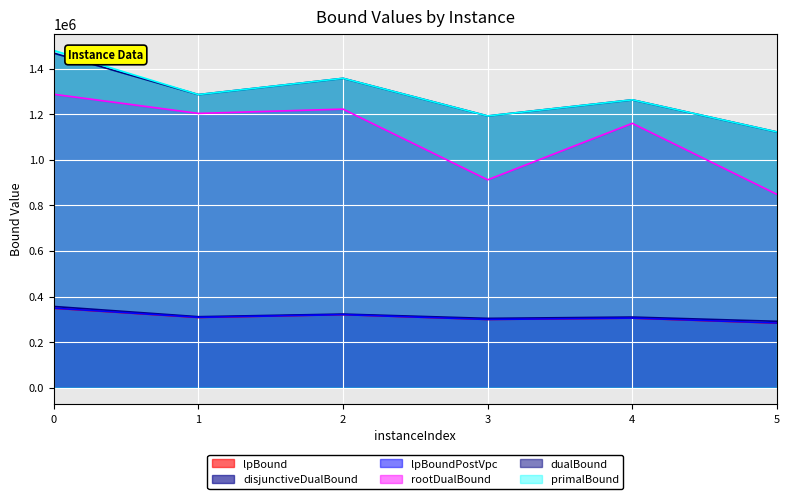

Between 2 and 3, which series saw the biggest shift?

rootDualBound